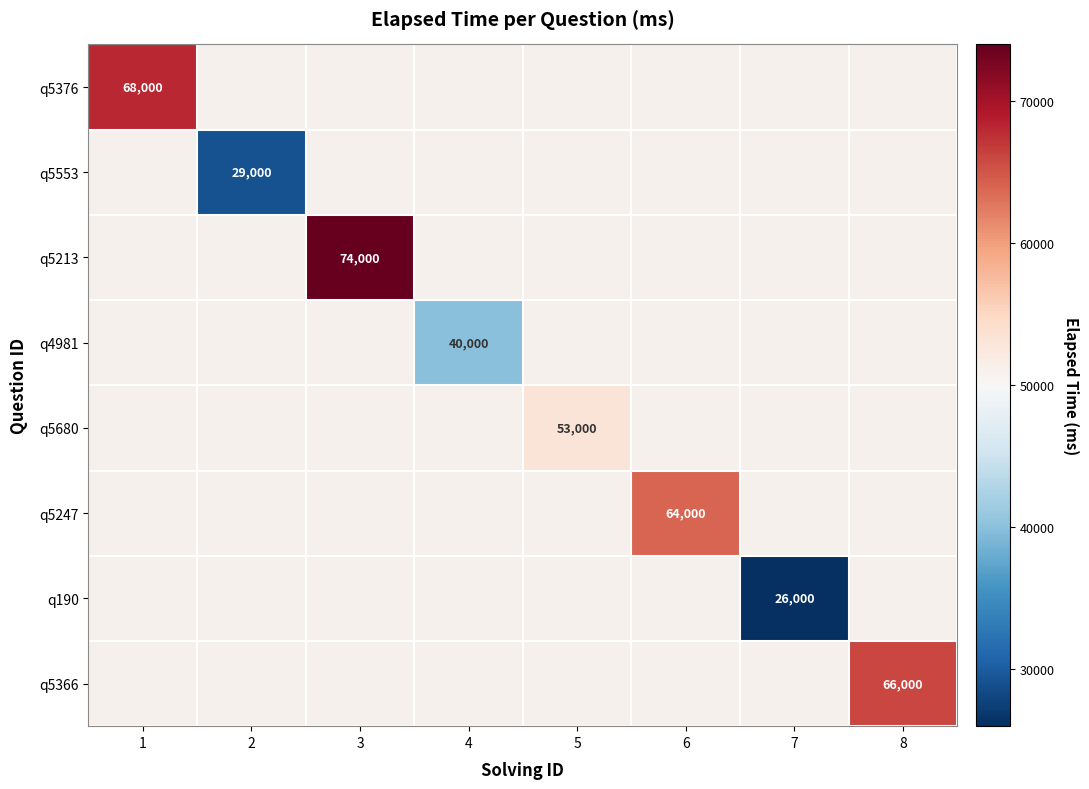

At which category does the chart reach its peak across all series?

3